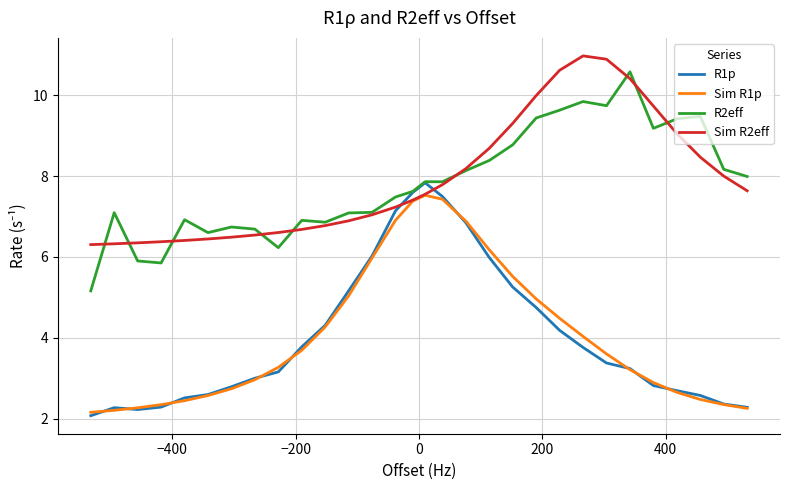

What is the maximum value shown in the chart?

11.0